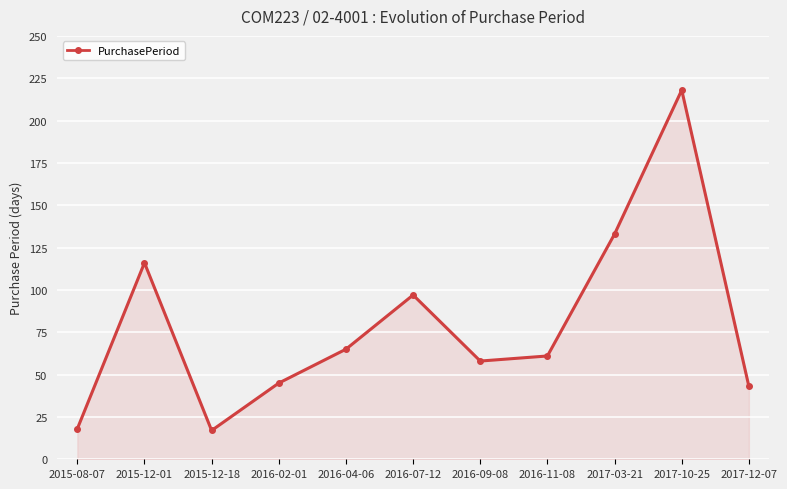

Approximately how many times larger is the value at 2016-04-06 compared to 2016-11-08?

1.1